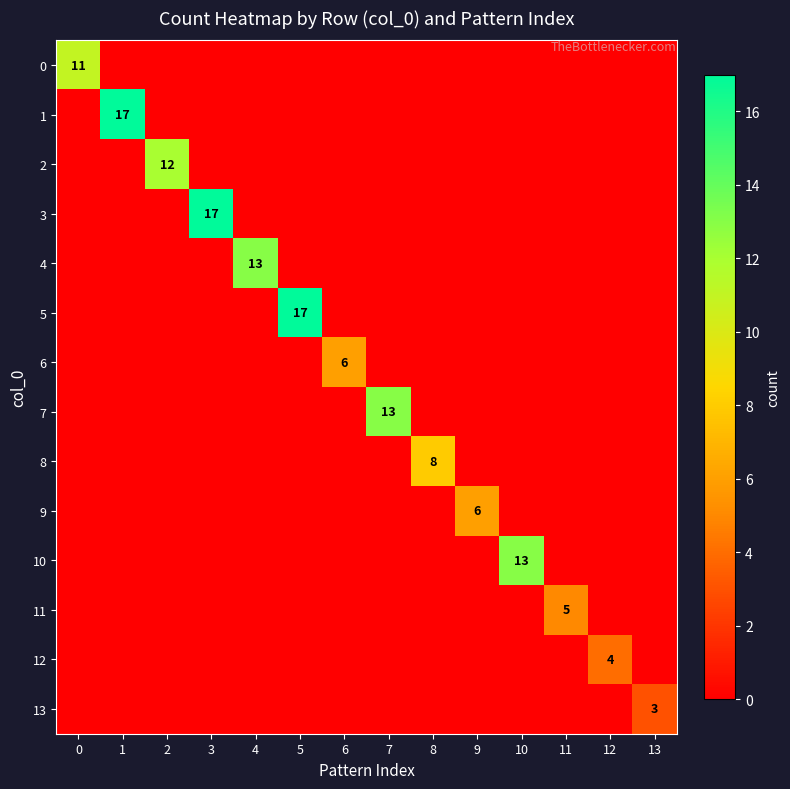

How many positive values does the 7 series have?

1